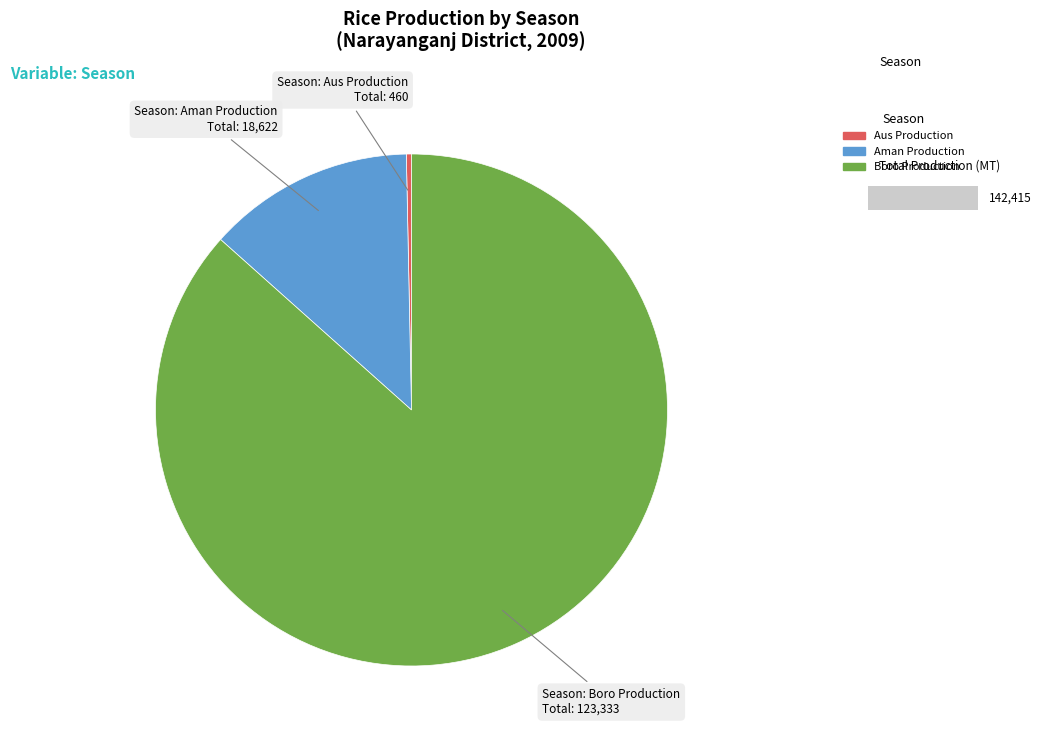

True or false: Aus Production accounts for 9% of the total.

False